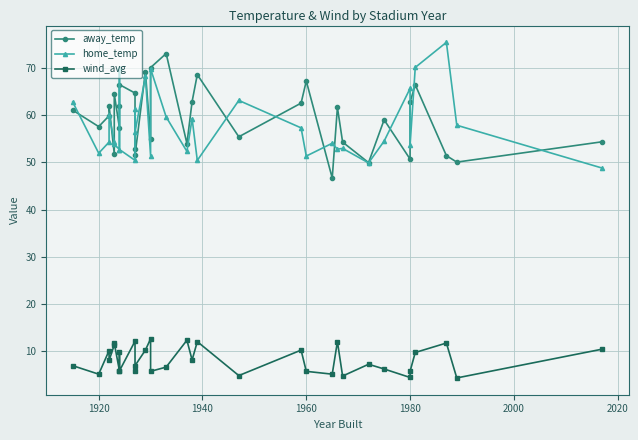

Where is the first local minimum for away_temp?

1920